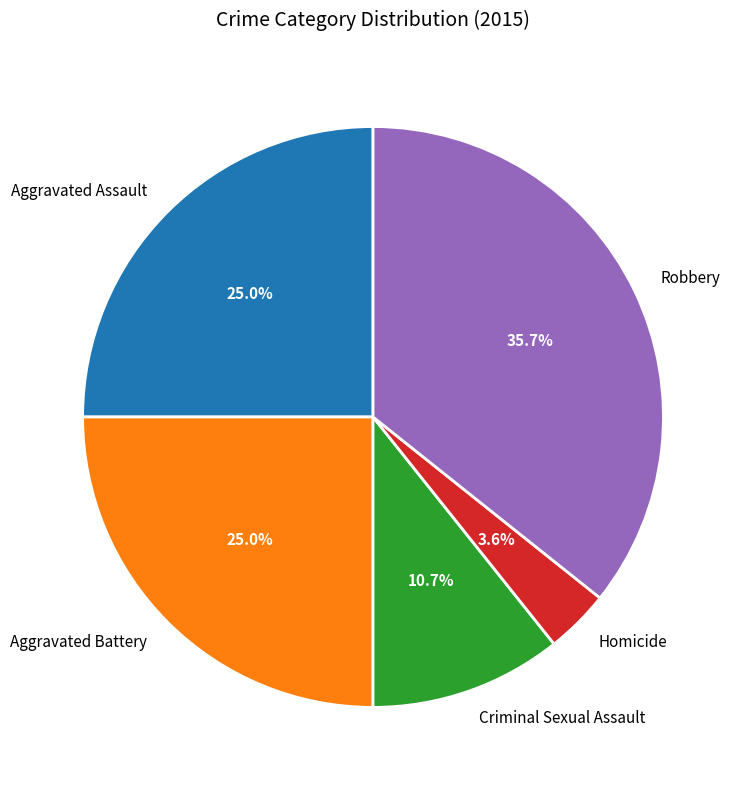

Which has a higher value, Aggravated Assault or Criminal Sexual Assault?

Aggravated Assault